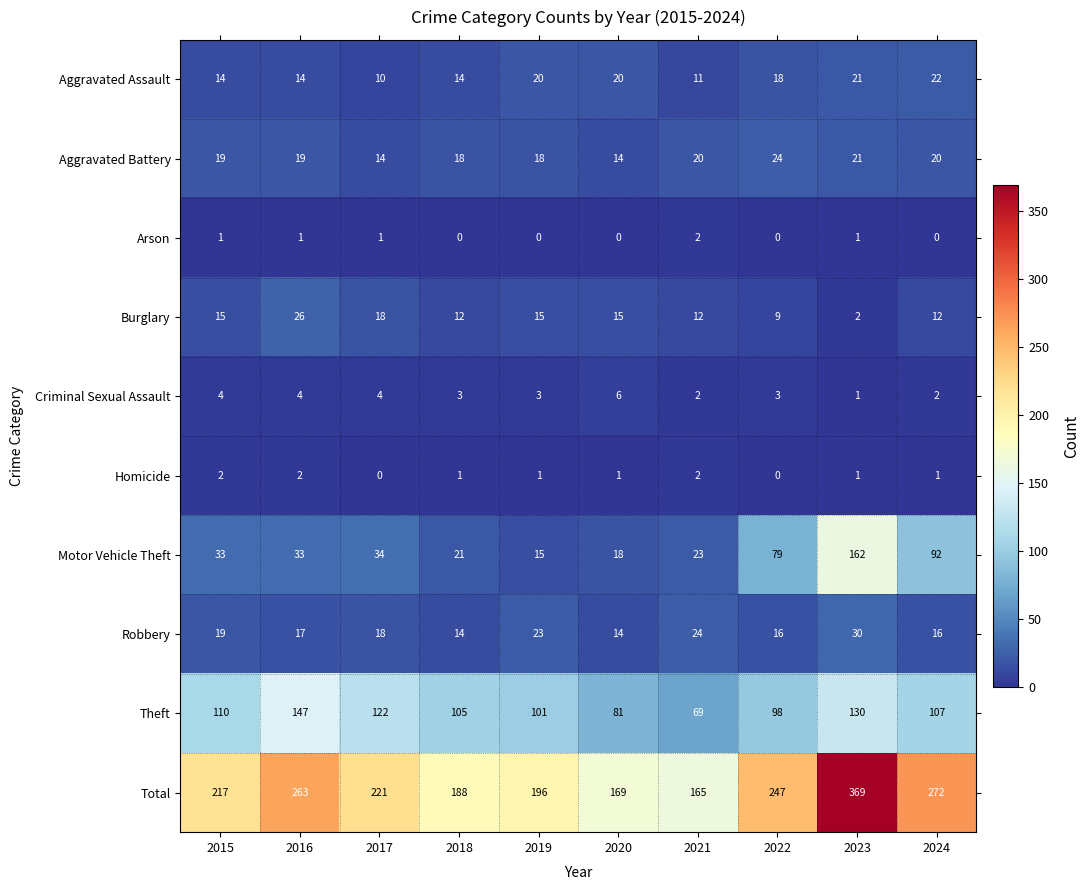

The value of Total at 2024 is 272. True or false?

True